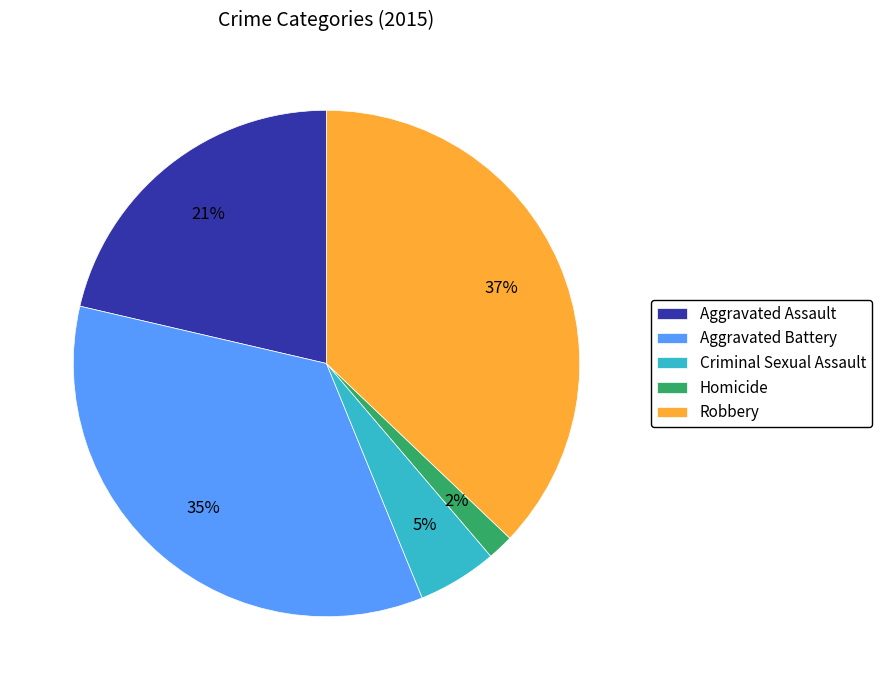

To the nearest percent, what is the difference between the Aggravated Battery and Robbery slice percentages?

2%